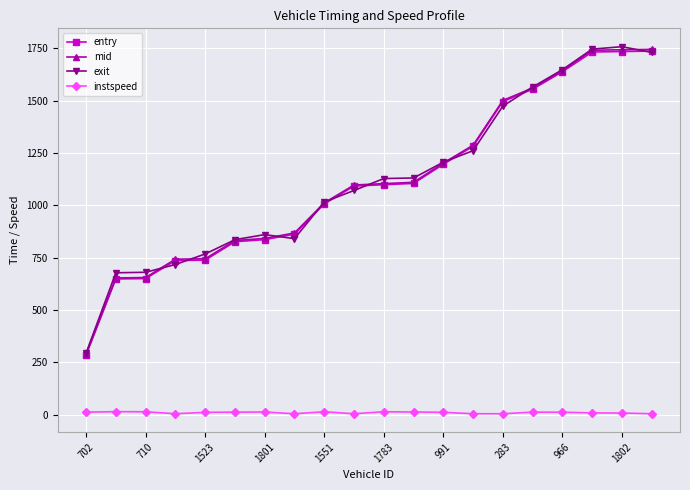

What is the maximum value for exit?

1758.2